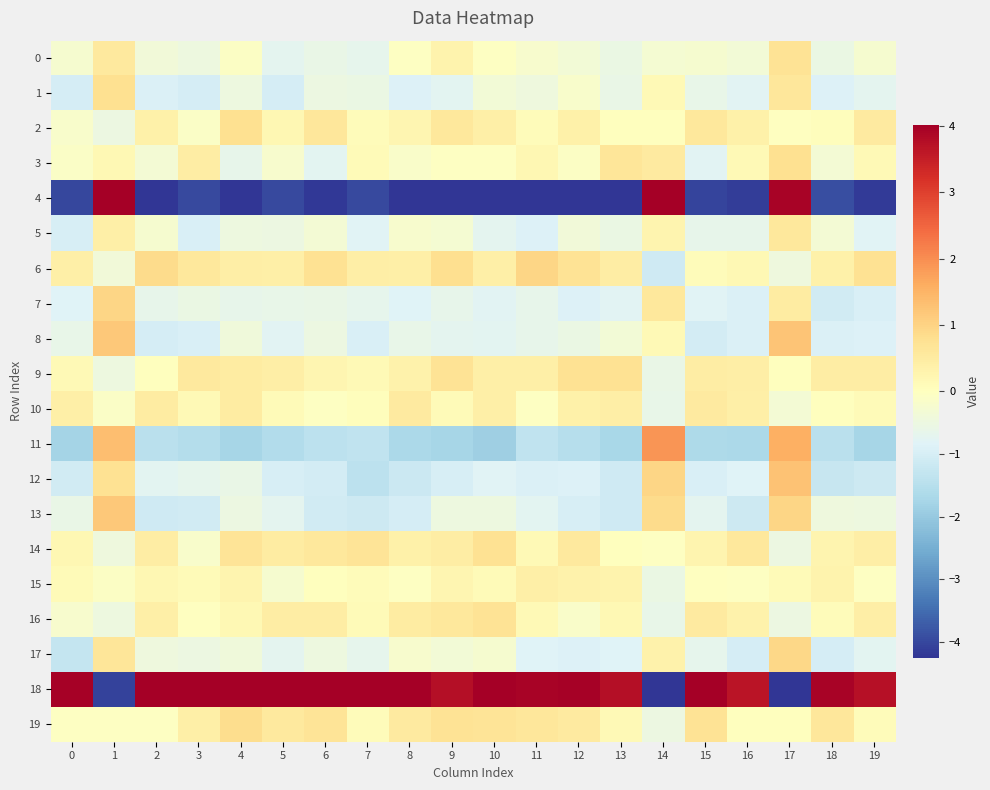

Reading left to right, what are all the values shown in this chart?

row_0: -0.3	0.6	-0.4	-0.5	-0.1	-0.7	-0.6	-0.7	-0.1	0.3	-0.0	-0.2	-0.4	-0.6	-0.3	-0.2	-0.3	0.7	-0.5	-0.2
row_1: -1.0	0.8	-0.9	-1.0	-0.5	-1.0	-0.5	-0.5	-0.9	-0.8	-0.3	-0.5	-0.2	-0.6	0.1	-0.6	-0.8	0.6	-0.9	-0.7
row_2: -0.2	-0.5	0.4	-0.1	0.8	0.2	0.6	0.1	0.2	0.6	0.4	0.1	0.4	0.0	0.0	0.6	0.4	-0.0	0.0	0.5
row_3: -0.1	0.2	-0.3	0.4	-0.6	-0.2	-0.7	0.1	-0.1	-0.0	-0.0	0.2	-0.1	0.6	0.5	-0.8	0.1	0.8	-0.3	0.1
row_4: -4.0	4.3	-4.2	-4.0	-4.6	-4.0	-4.2	-4.0	-4.7	-4.9	-4.6	-4.3	-4.6	-4.3	5.5	-4.0	-4.1	3.9	-3.9	-4.2
row_5: -1.0	0.4	-0.2	-0.9	-0.5	-0.5	-0.3	-0.8	-0.2	-0.3	-0.7	-0.9	-0.4	-0.5	0.3	-0.7	-0.6	0.6	-0.3	-0.8
row_6: 0.4	-0.4	0.9	0.6	0.4	0.4	0.7	0.4	0.4	0.8	0.4	0.9	0.7	0.4	-1.1	0.1	0.2	-0.5	0.4	0.7
row_7: -0.8	1.0	-0.7	-0.6	-0.6	-0.6	-0.6	-0.7	-0.9	-0.7	-0.8	-0.7	-0.9	-0.8	0.6	-0.8	-0.9	0.5	-1.1	-1.0
row_8: -0.6	1.2	-1.0	-1.0	-0.4	-0.8	-0.5	-1.0	-0.6	-0.7	-0.8	-0.7	-0.6	-0.4	0.1	-1.0	-0.9	1.2	-0.9	-0.9
row_9: 0.1	-0.5	0.0	0.5	0.5	0.4	0.2	0.2	0.3	0.7	0.4	0.4	0.7	0.7	-0.6	0.5	0.4	0.0	0.5	0.5
row_10: 0.4	-0.1	0.5	0.2	0.5	0.1	-0.1	0.1	0.5	0.1	0.4	-0.1	0.4	0.4	-0.6	0.5	0.4	-0.3	0.0	0.1
row_11: -1.8	1.3	-1.4	-1.6	-1.7	-1.6	-1.4	-1.4	-1.7	-1.8	-1.9	-1.3	-1.5	-1.7	1.9	-1.7	-1.7	1.6	-1.5	-1.7
row_12: -1.1	0.7	-0.7	-0.7	-0.6	-1.0	-1.1	-1.4	-1.2	-1.0	-0.8	-0.9	-0.9	-1.1	1.0	-1.0	-0.9	1.3	-1.3	-1.2
row_13: -0.6	1.2	-1.1	-1.1	-0.5	-0.7	-1.1	-1.1	-1.0	-0.5	-0.5	-0.8	-1.0	-1.1	0.9	-0.7	-1.1	1.0	-0.5	-0.5
row_14: 0.2	-0.5	0.4	-0.2	0.7	0.5	0.6	0.7	0.4	0.5	0.7	0.1	0.5	0.0	-0.1	0.3	0.6	-0.5	0.3	0.4
row_15: 0.1	-0.1	0.2	0.1	0.3	-0.2	0.0	0.1	-0.0	0.2	0.1	0.4	0.3	0.3	-0.5	-0.0	-0.1	0.1	0.3	-0.1
row_16: -0.2	-0.5	0.4	-0.0	0.2	0.5	0.5	0.1	0.5	0.6	0.7	0.2	-0.1	0.2	-0.6	0.5	0.3	-0.5	0.1	0.4
row_17: -1.3	0.6	-0.4	-0.5	-0.4	-0.7	-0.5	-0.7	-0.2	-0.4	-0.3	-0.8	-0.9	-0.8	0.3	-0.7	-1.0	0.9	-1.0	-0.7
row_18: 4.0	-4.1	4.2	4.2	4.0	4.0	4.3	4.3	4.2	3.8	4.0	3.9	4.0	3.7	-4.5	4.1	3.7	-4.5	3.9	3.7
row_19: -0.0	-0.1	-0.1	0.4	0.8	0.5	0.7	0.1	0.5	0.7	0.7	0.6	0.5	0.1	-0.5	0.7	0.0	0.0	0.6	0.1